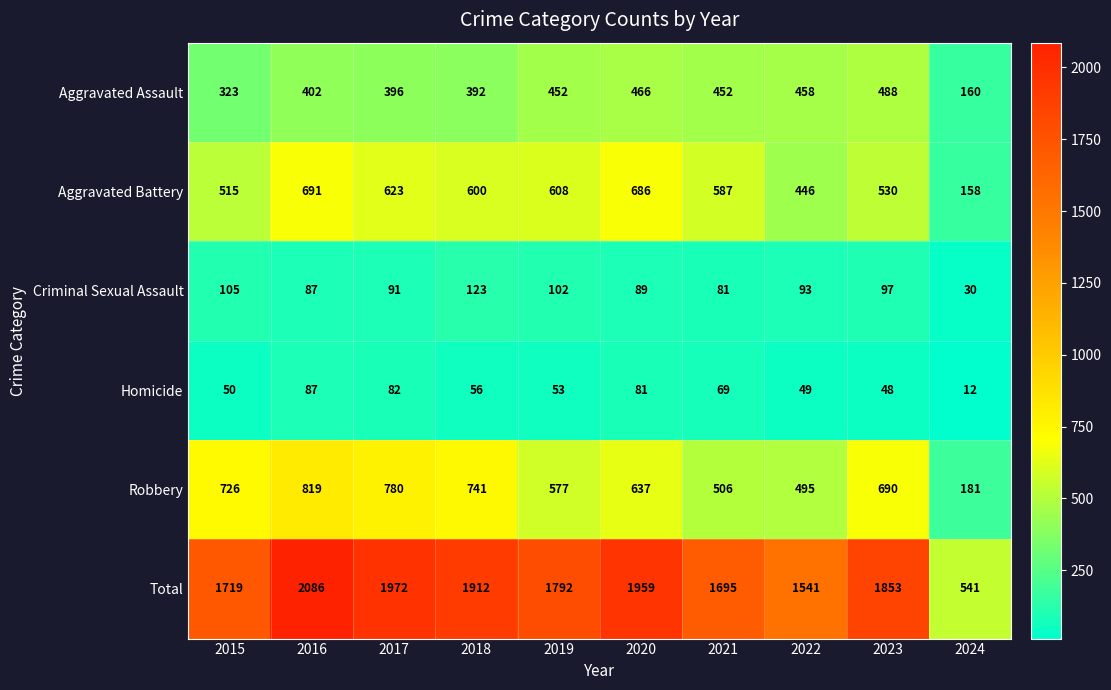

At which category does the chart reach its minimum across all series?

2024